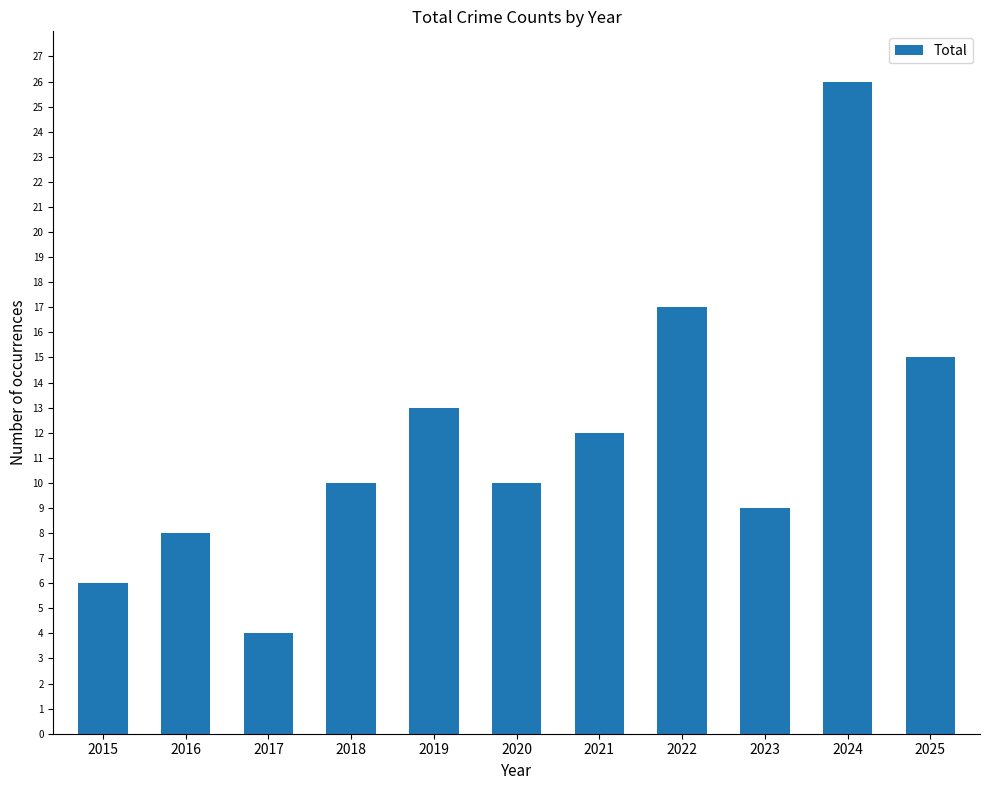

What is the sum of the values at 2016 and 2015?

14